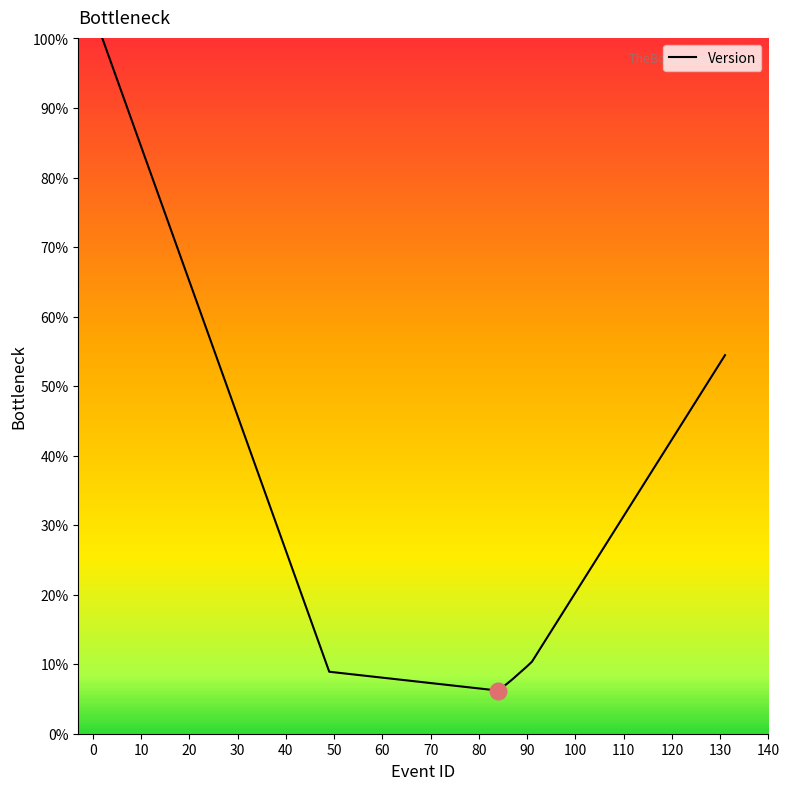

How many lines are shown in the chart?

1